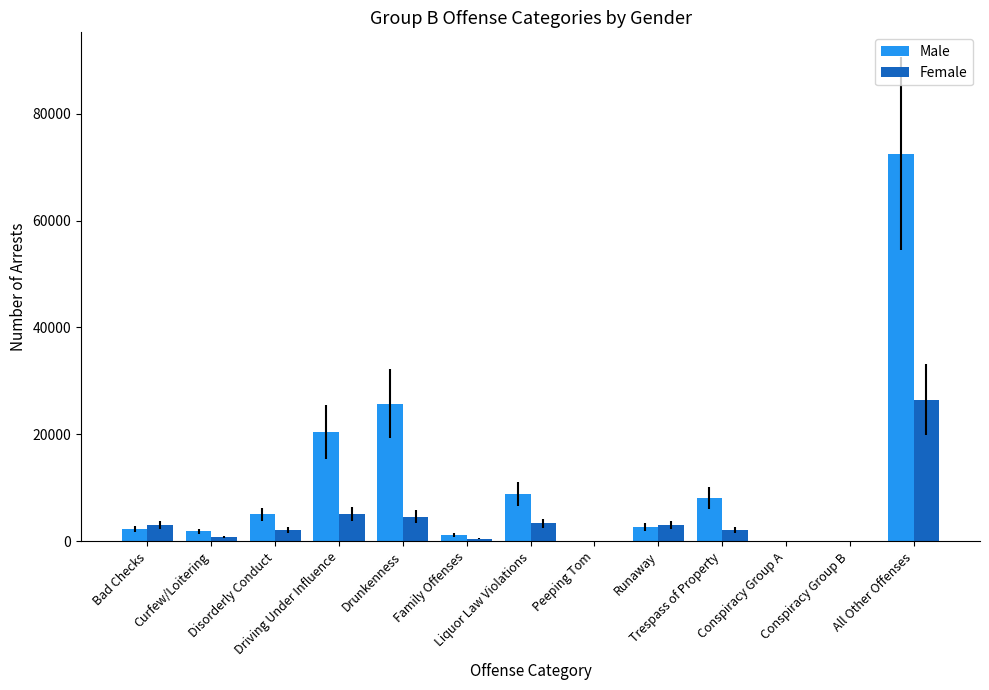

How many groups of bars are there?

13